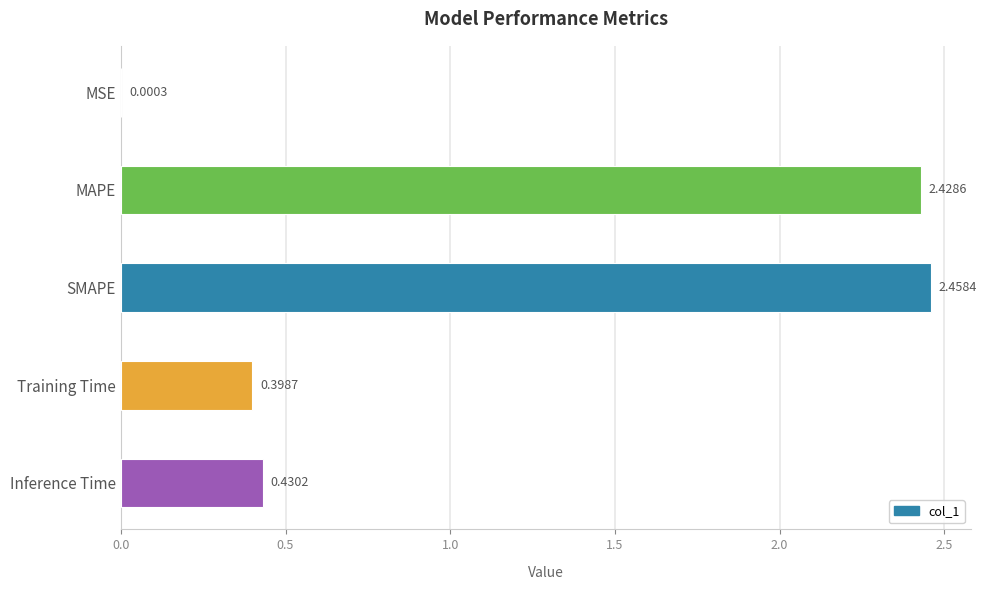

What is the sum of the values at MAPE and SMAPE?

4.9